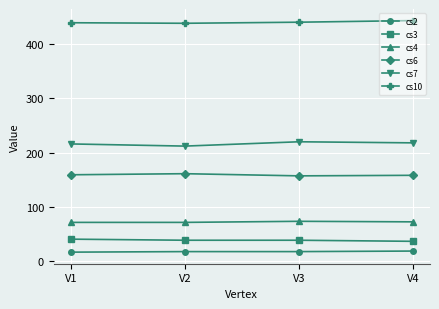

True or false: cs10 and cs3 intersect in this chart.

False